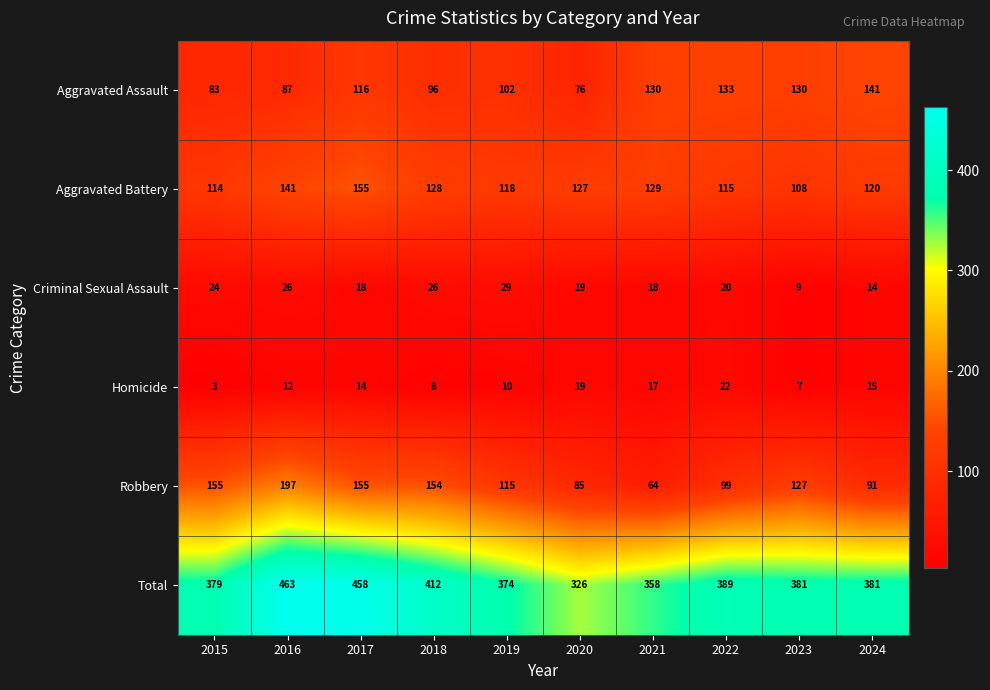

Is the value of Aggravated Battery at 2019 greater than the value of Criminal Sexual Assault at 2018?

Yes